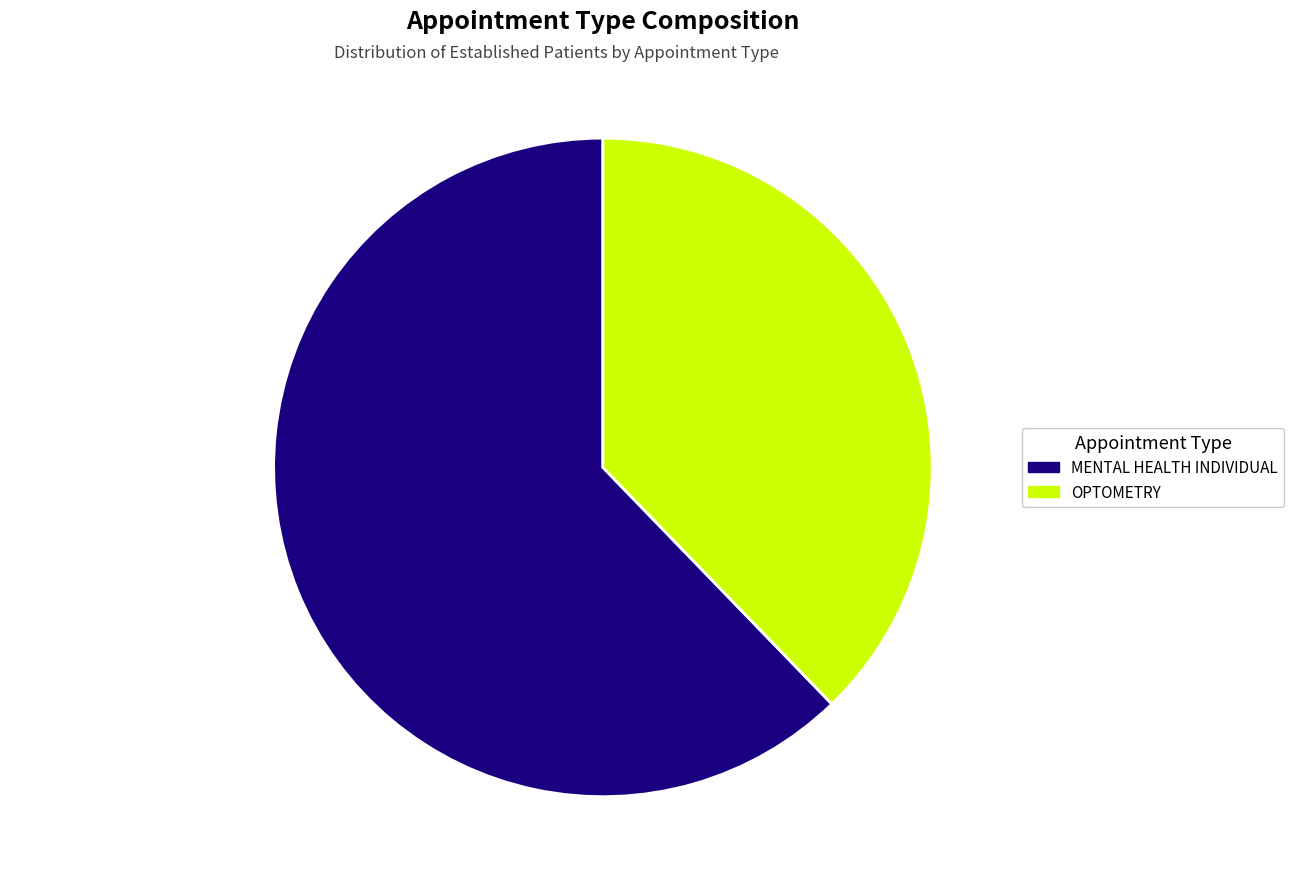

To the nearest percent, what percentage of the pie is MENTAL HEALTH INDIVIDUAL?

62%